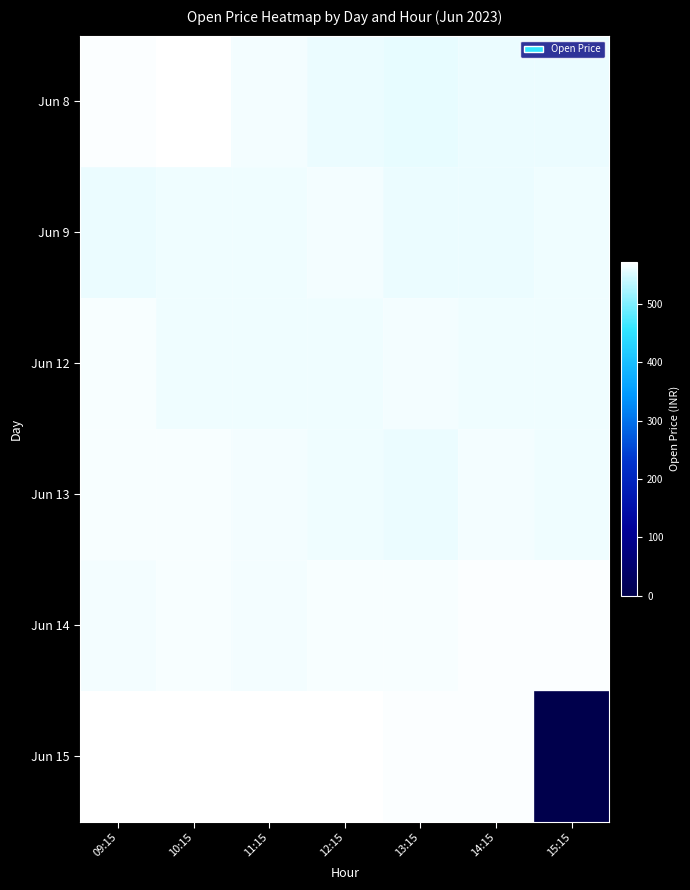

Reading right to left, extract all data points from this chart.

Jun 8: 15:15=560.6	14:15=560.6	13:15=559.5	12:15=559.8	11:15=565.6	10:15=571.2	09:15=570.0
Jun 9: 15:15=562.4	14:15=561.2	13:15=561.4	12:15=564.5	11:15=563.6	10:15=564.0	09:15=561.7
Jun 12: 15:15=563.8	14:15=563.8	13:15=564.6	12:15=563.4	11:15=562.1	10:15=563.1	09:15=566.3
Jun 13: 15:15=562.5	14:15=564.1	13:15=561.5	12:15=563.1	11:15=566.0	10:15=566.4	09:15=568.0
Jun 14: 15:15=570.5	14:15=569.7	13:15=567.0	12:15=568.0	11:15=565.9	10:15=566.9	09:15=565.9
Jun 15: 15:15=0.0	14:15=570.7	13:15=569.9	12:15=571.2	11:15=573.0	10:15=572.2	09:15=571.1